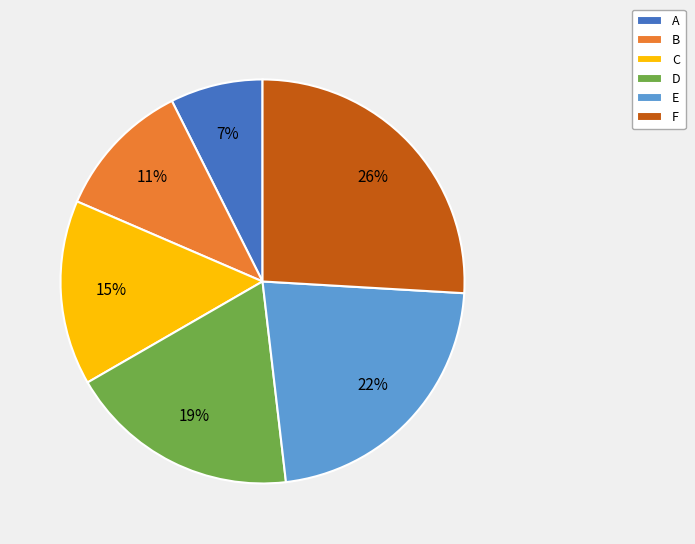

Is A the majority of the pie?

No